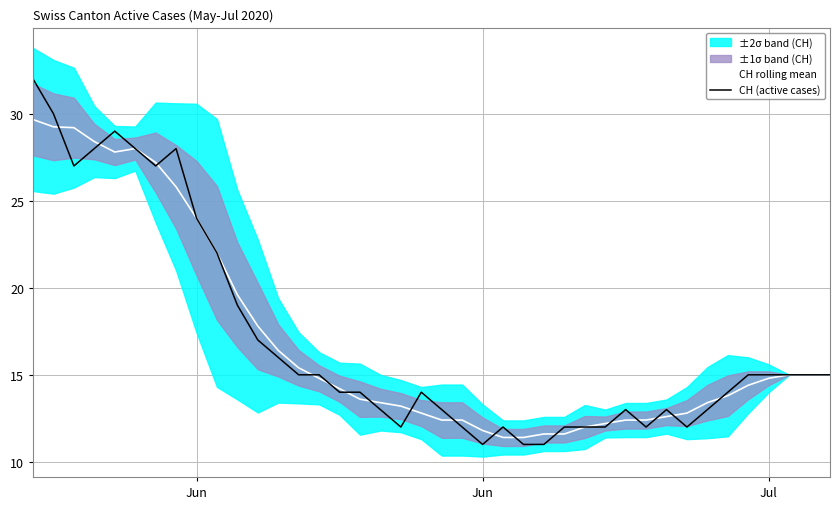

What is the maximum value for CH (active cases)?

32.0